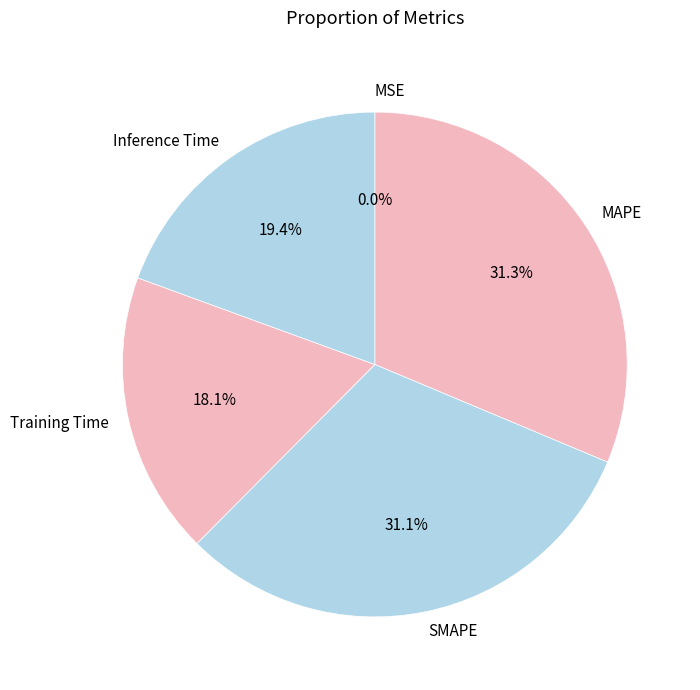

Is it true that SMAPE is 38% of the pie?

False